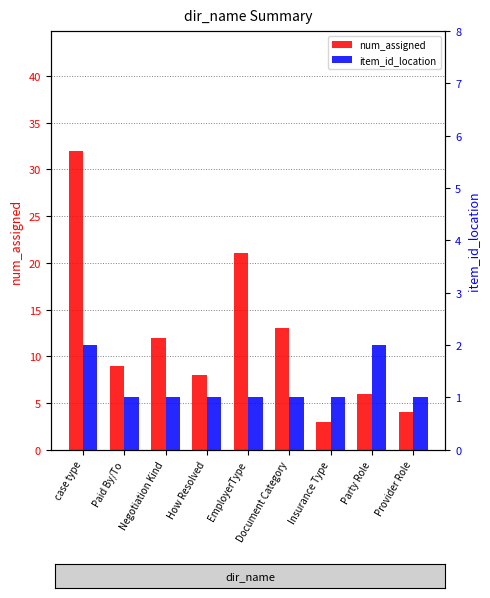

What is the label of the 9th bar from the right?

case type